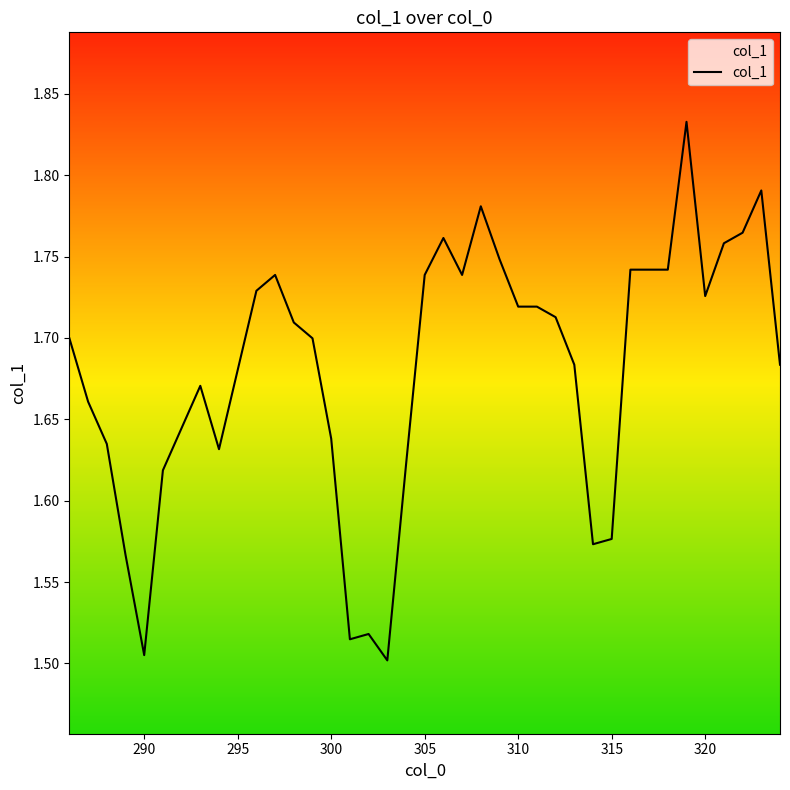

Does the chart display data point markers on the line(s)?

No